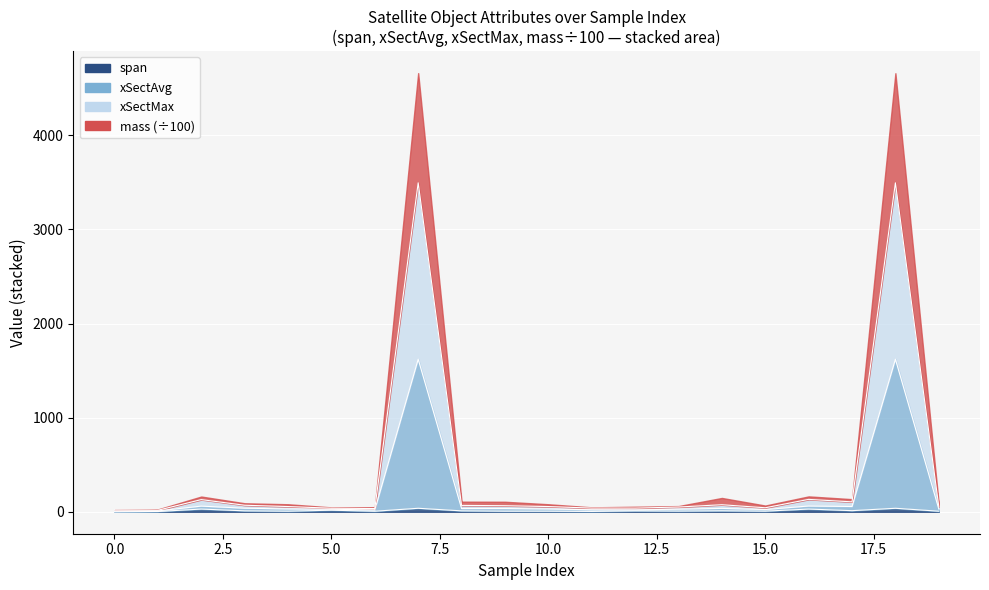

At which category is the sum across all series the highest?

7